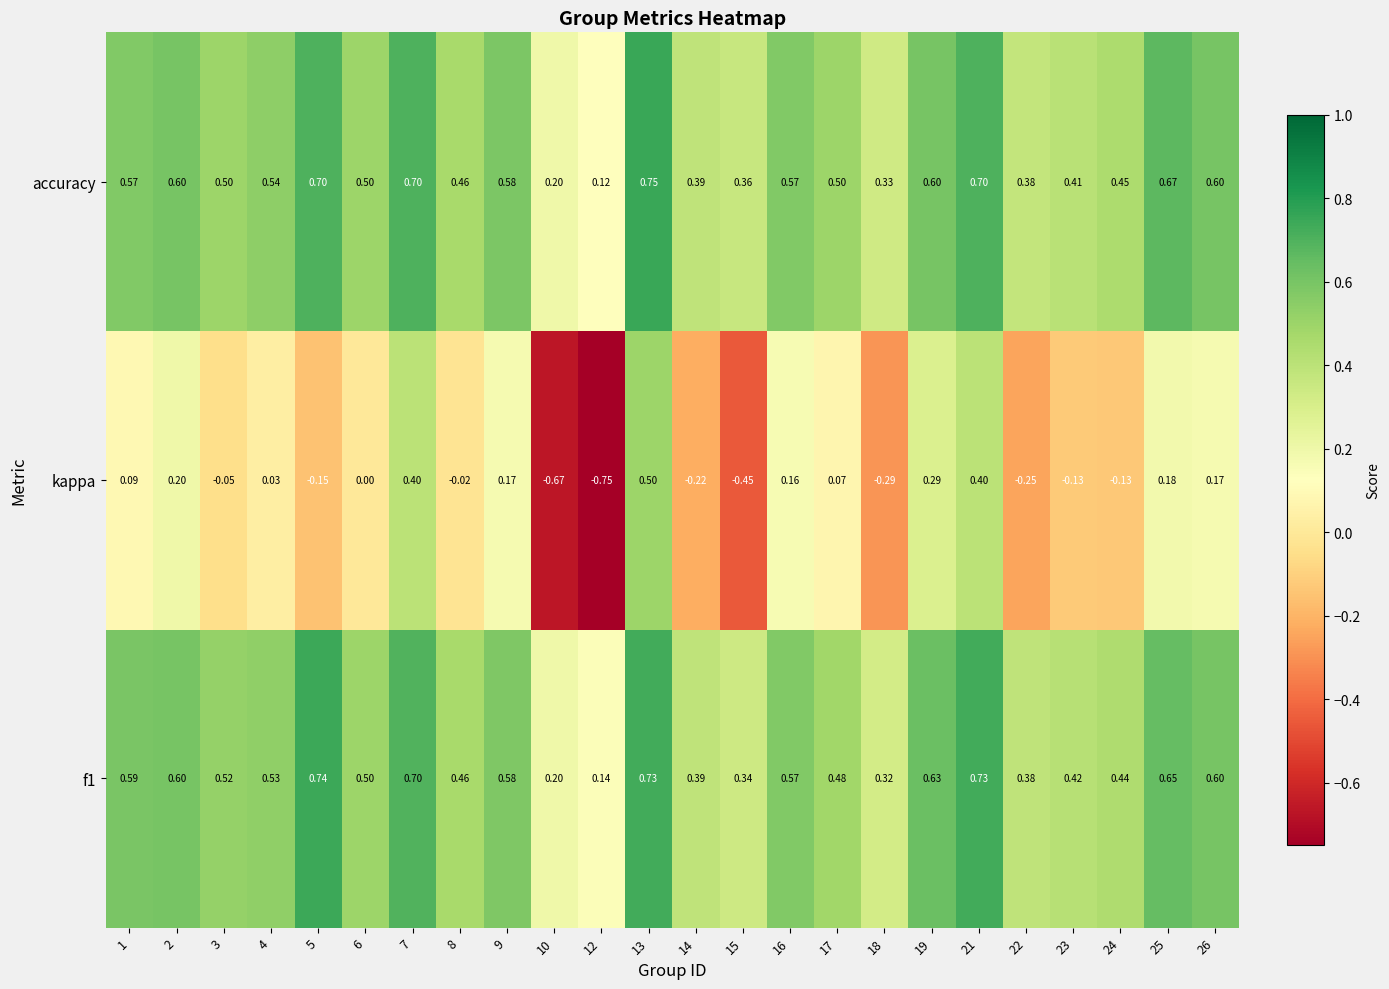

Which series has the largest total across all categories?

f1